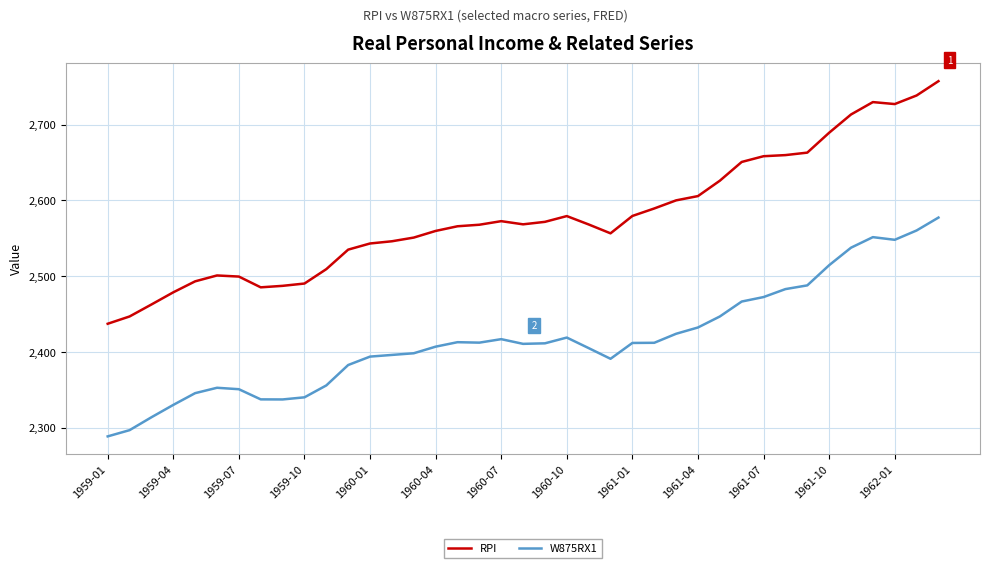

Which series has the largest total across all categories?

RPI